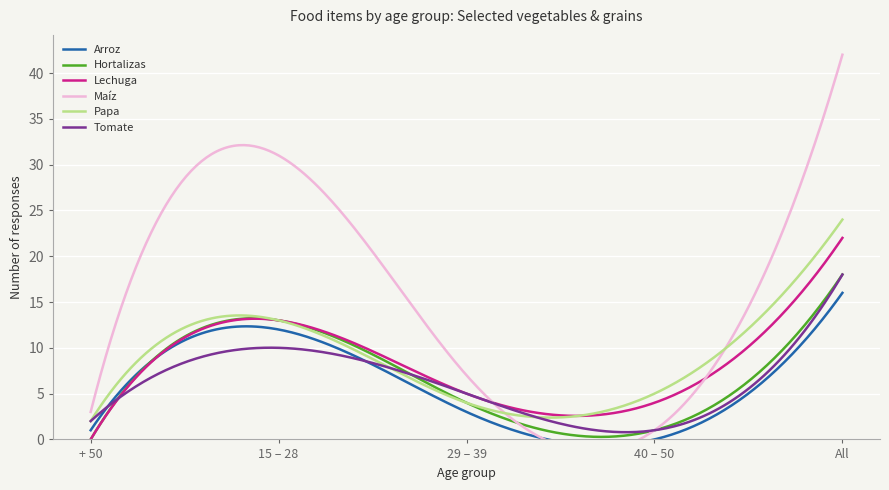

What is the average value of the Papa series?

8.8